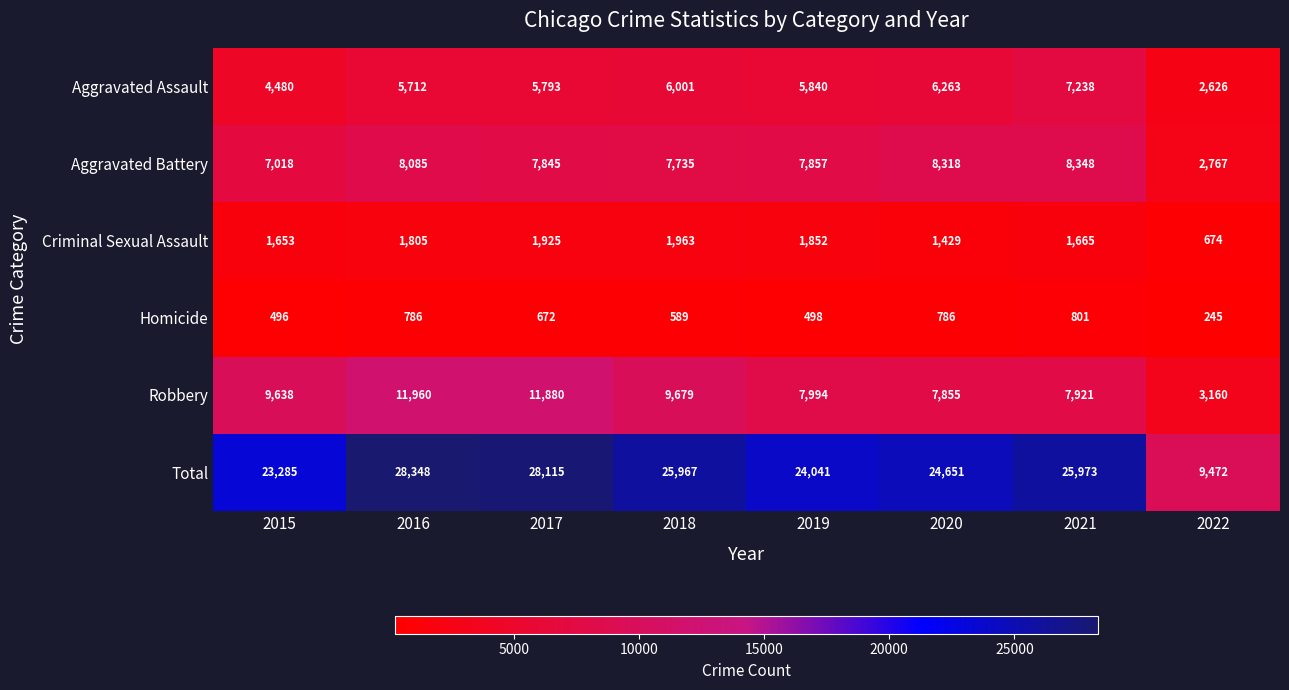

What is the sum of all Aggravated Battery values?

57973